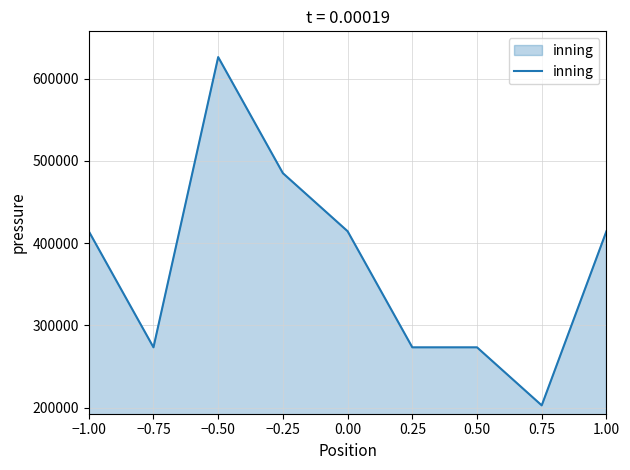

What is the difference between the values at −0.25 and 0.25?

211750.0